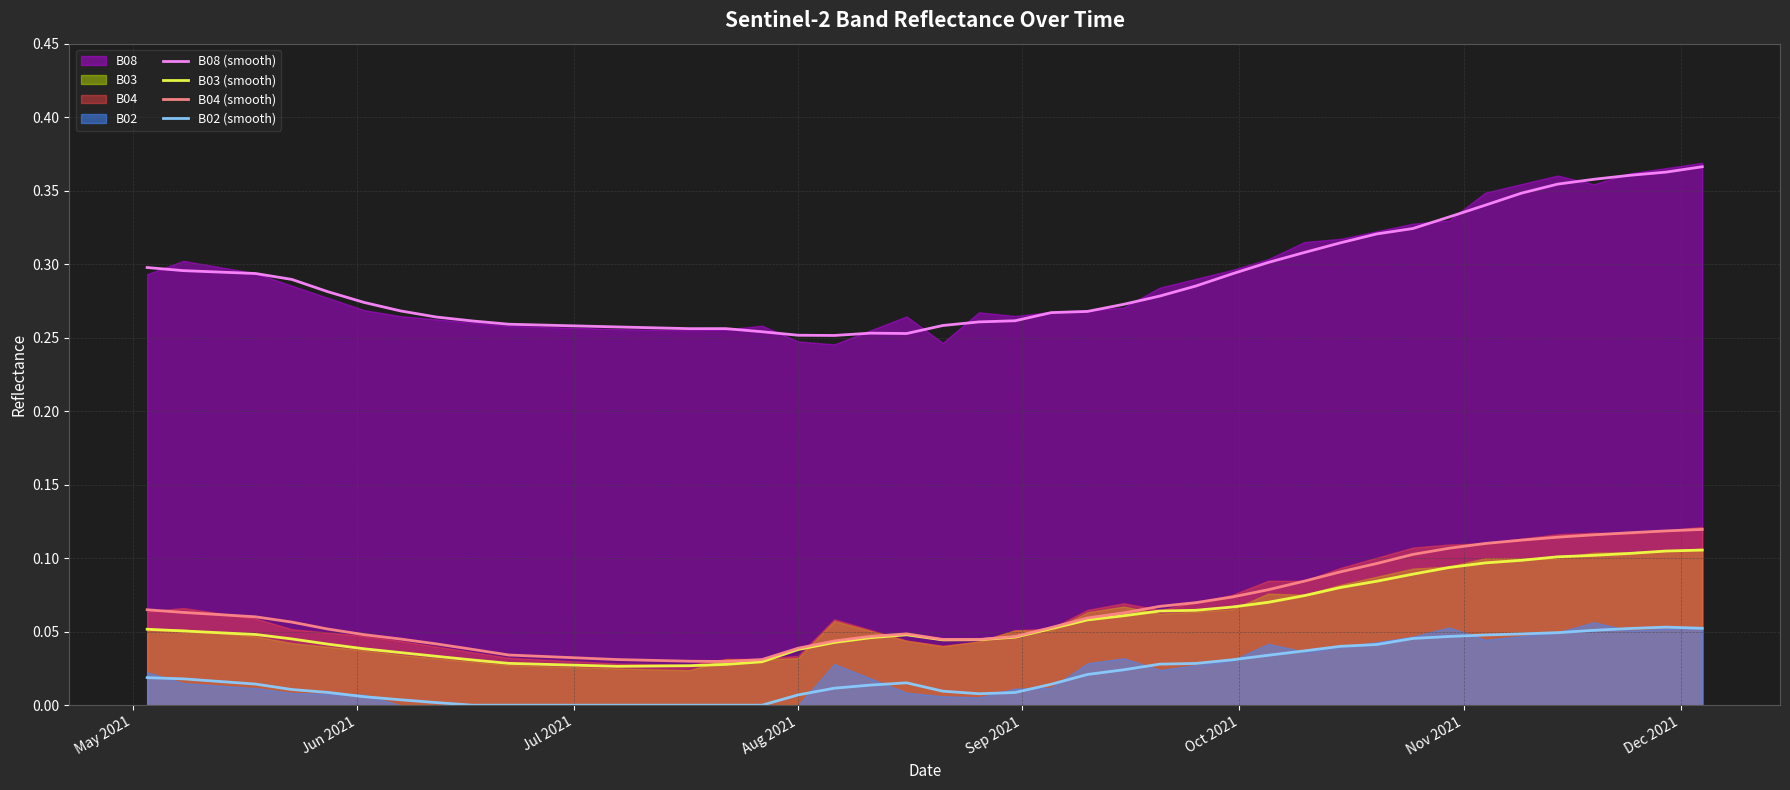

True or false: B02 (smooth) and B08 (smooth) cross at least once.

False